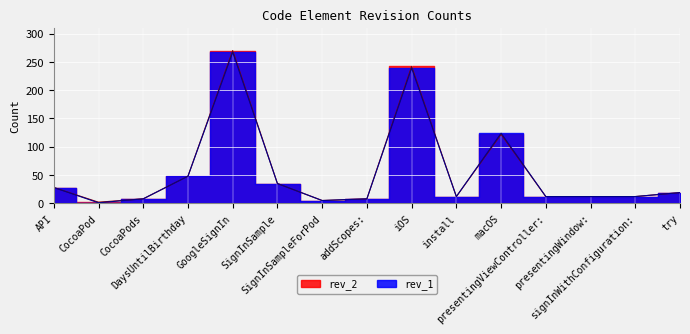

What is the lowest value of the rev_1 series?

1